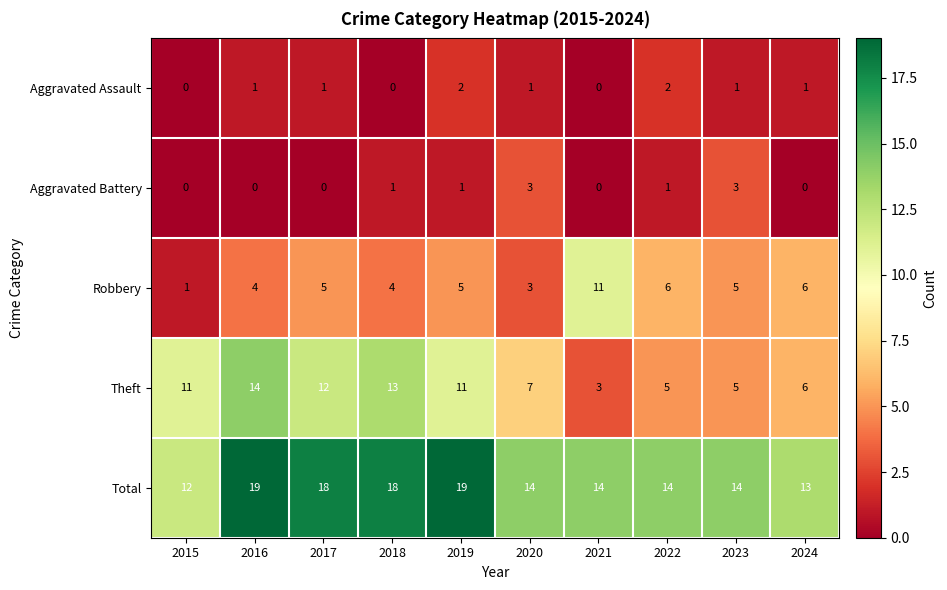

How many categories are shown in the chart?

10